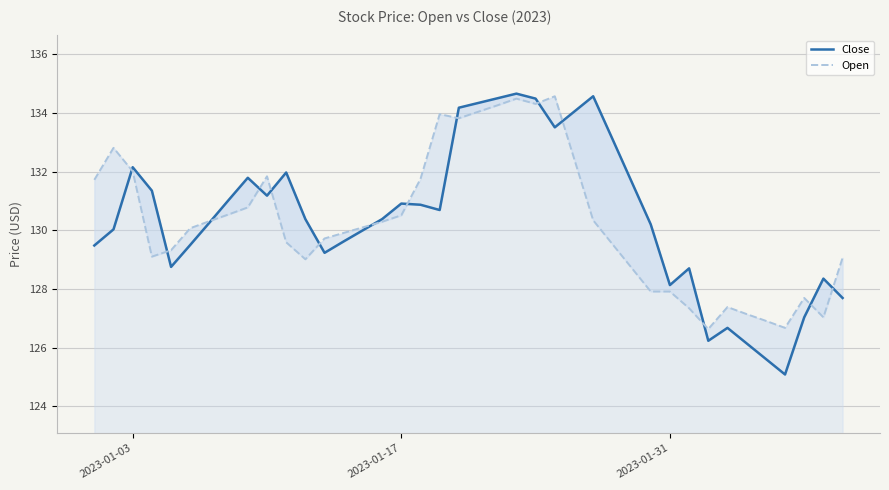

What is the difference between the maximum and minimum values in the Open series?

7.9